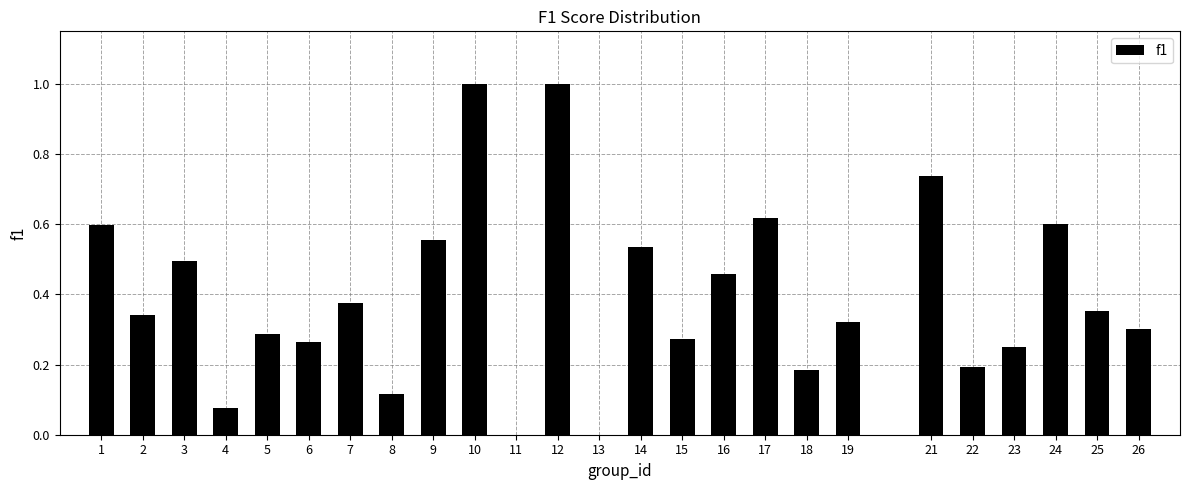

Between 22 and 23, which is larger?

23